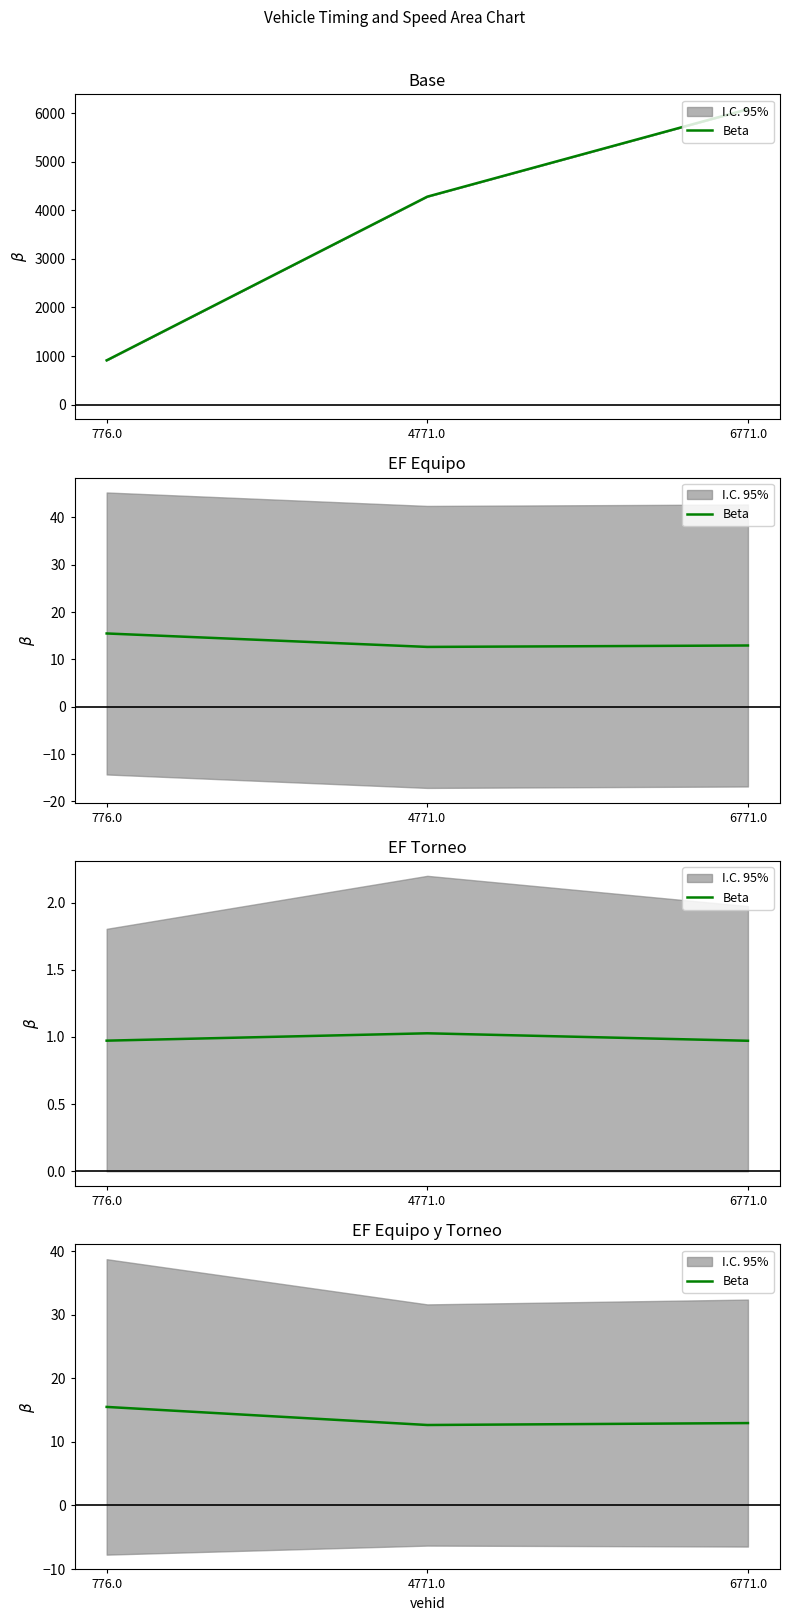

Reading right to left, list all the values displayed in this chart.

6771.0=12.9	4771.0=12.6	776.0=15.5